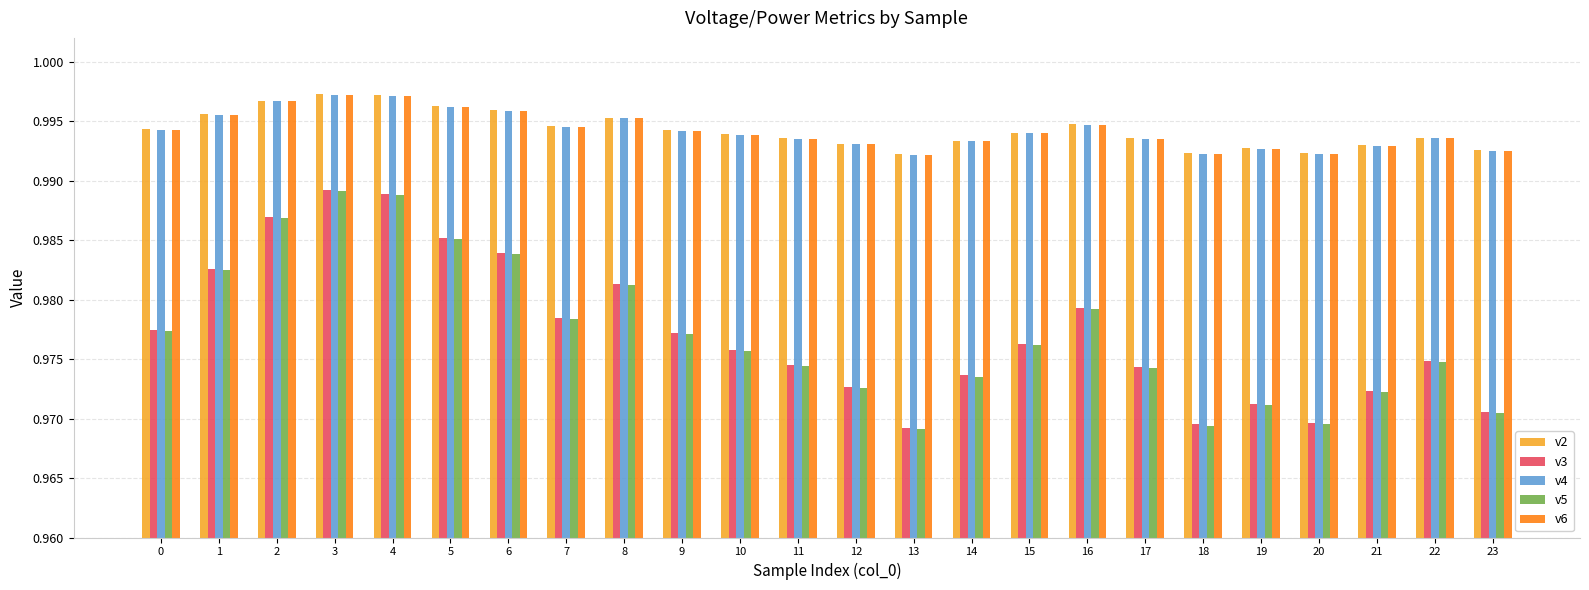

True or false: v6 has a value of 0.6 at 17.

False